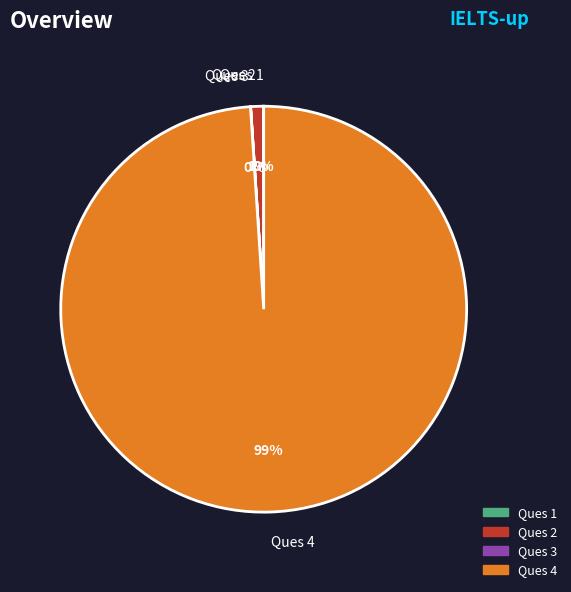

Which category has the biggest portion of the pie?

Ques 4